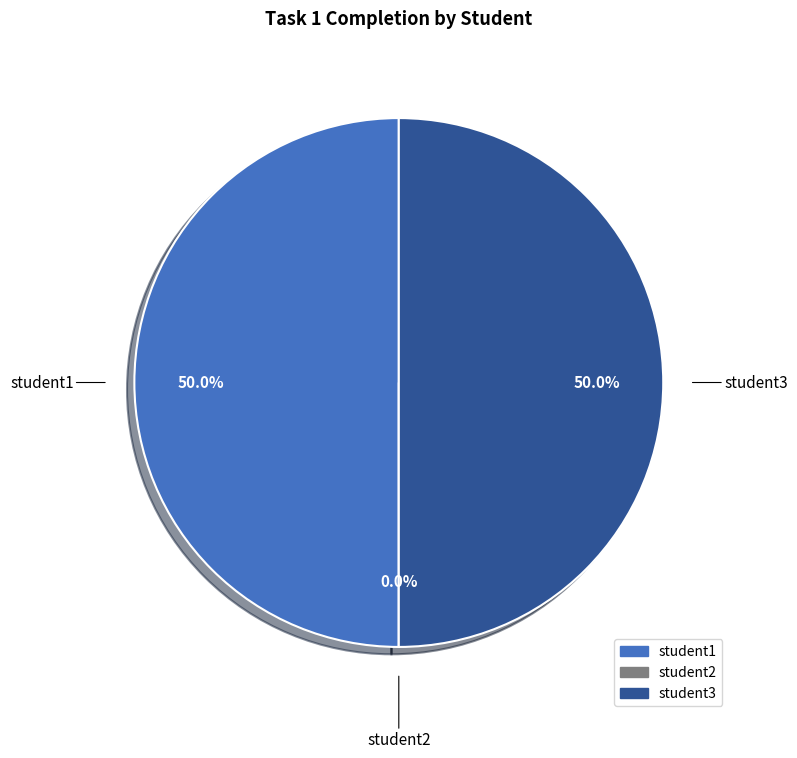

How much of the chart is everything except student3?

50.0%